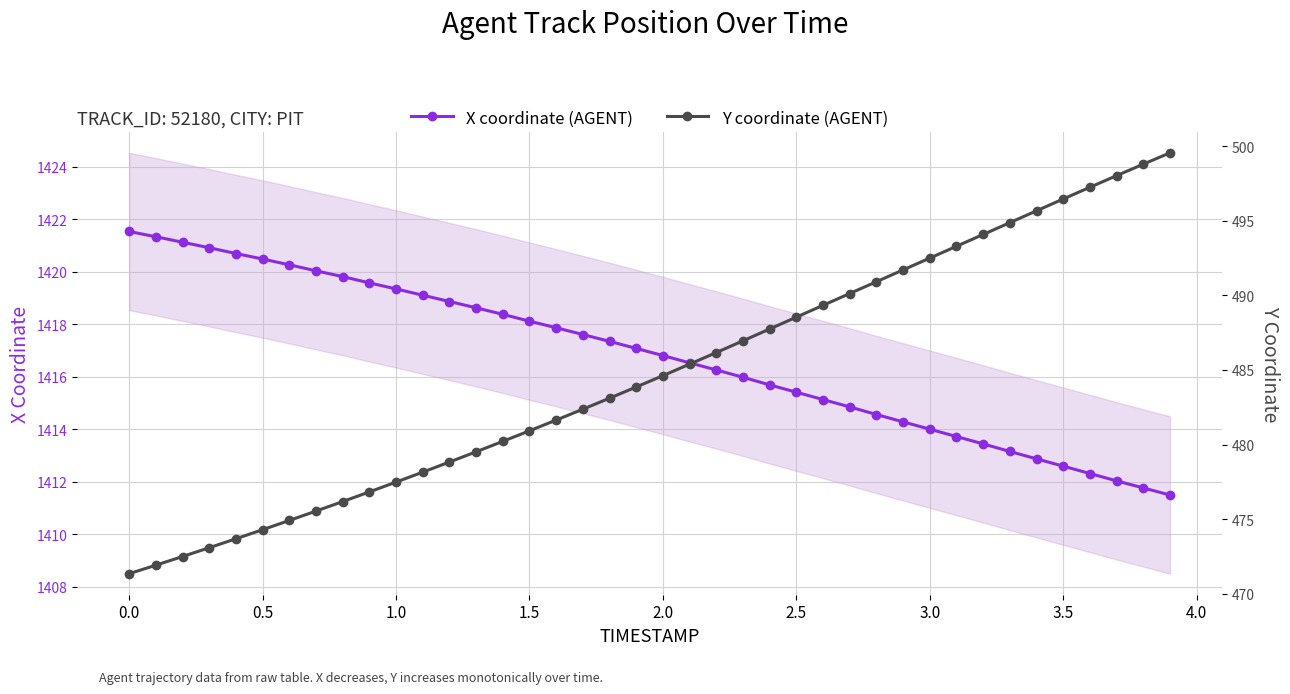

Is it true that X coordinate (AGENT) equals 441.3 at 2.5?

False